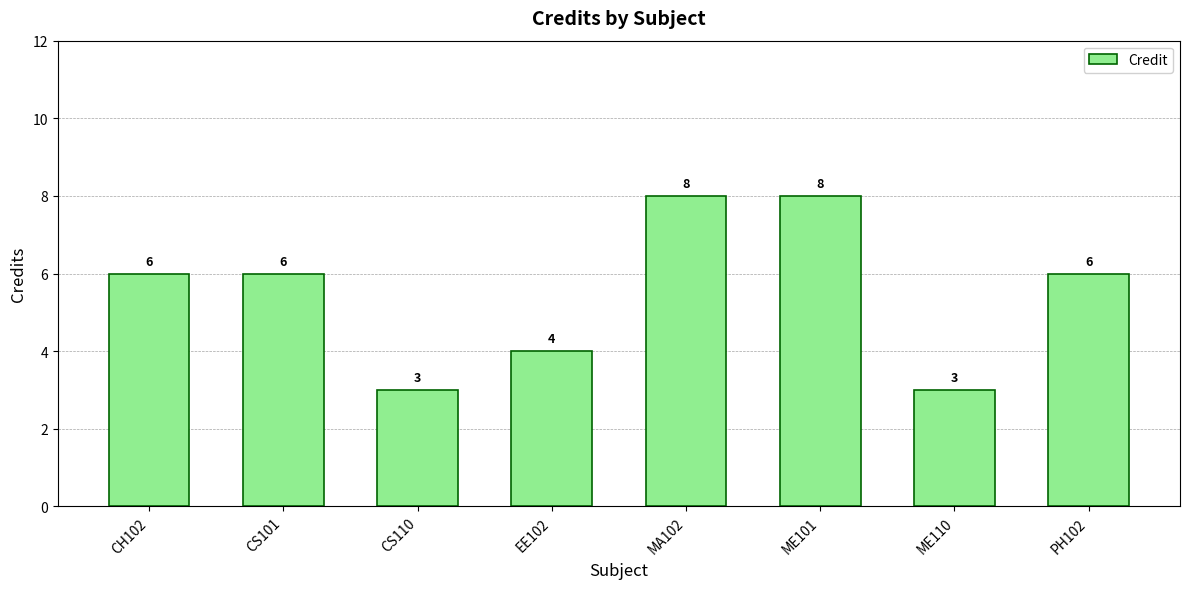

What is the smallest value displayed?

3